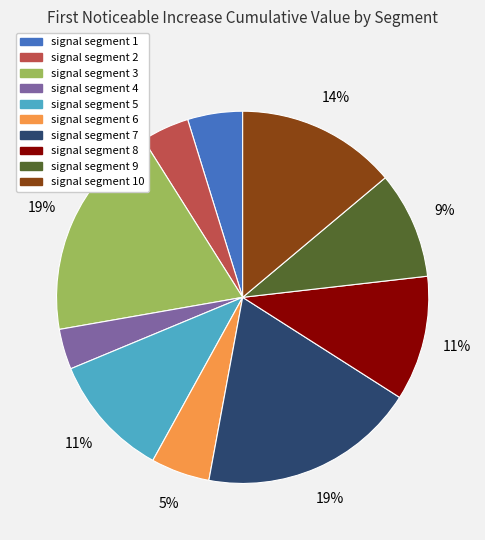

To the nearest percent, what is the difference between the largest and smallest slice percentages?

15%